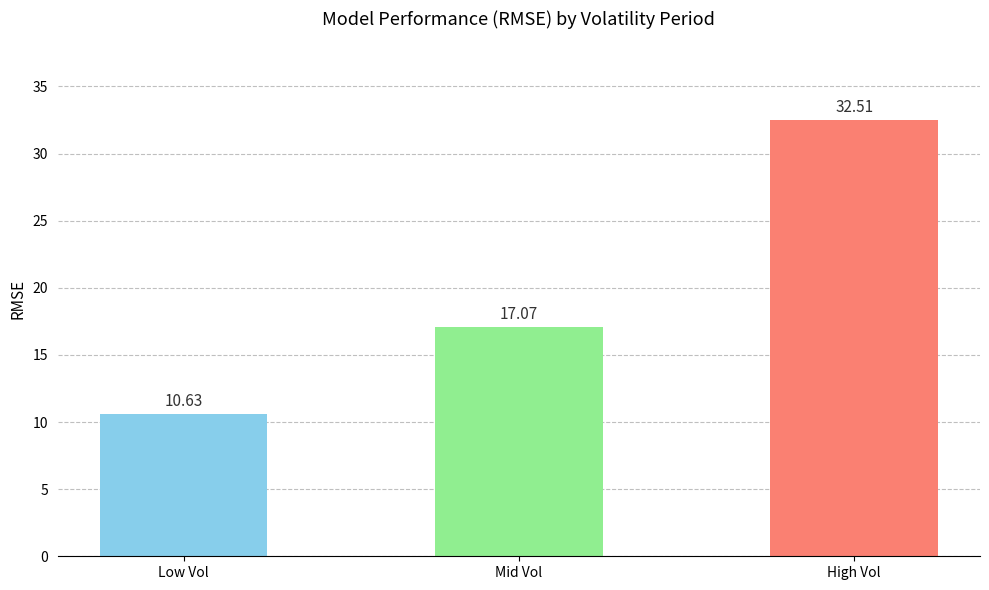

Between High Vol and Mid Vol, which is larger?

High Vol